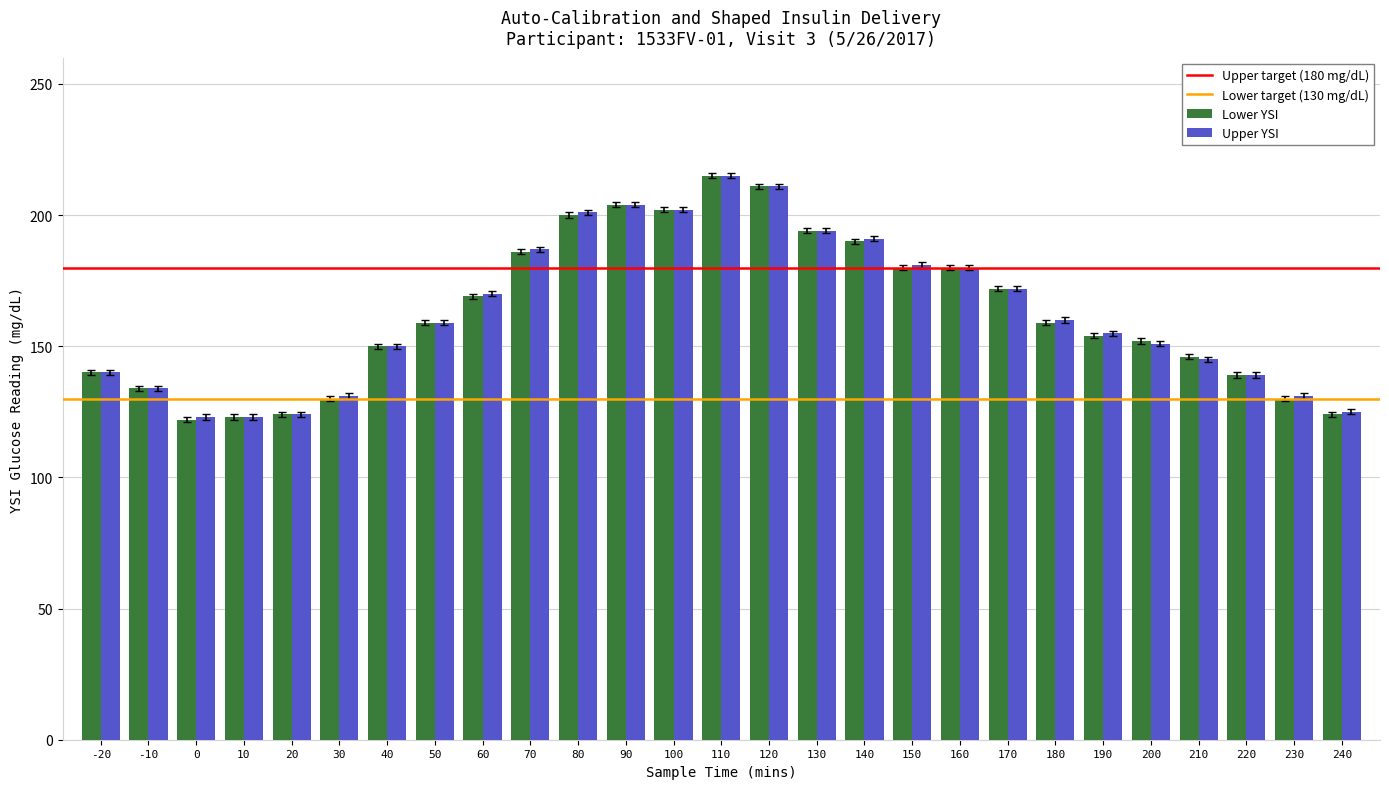

Read the Upper YSI value at 30, to the nearest 10.

130